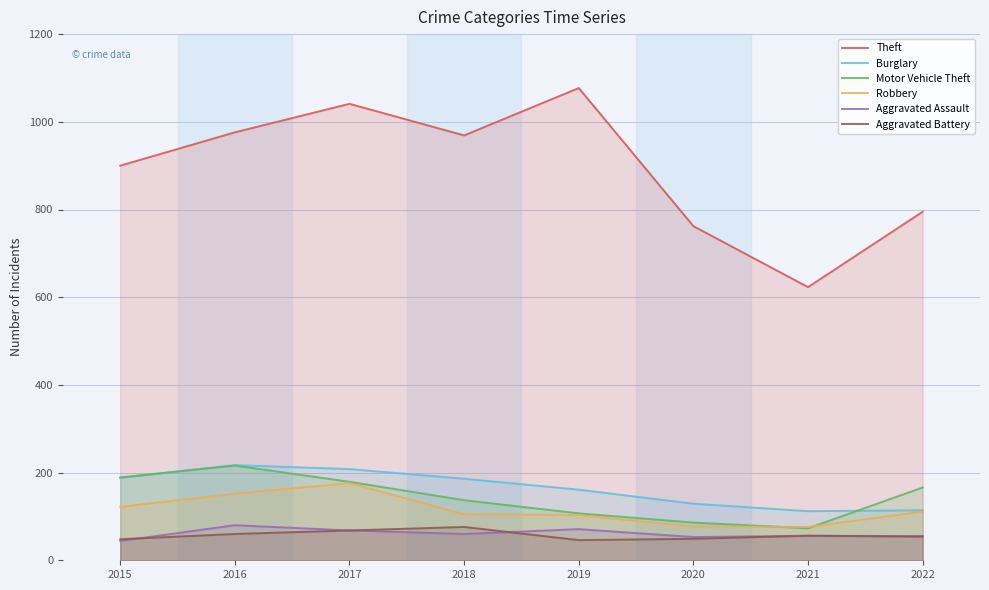

Which label corresponds to the largest value in the chart?

2019